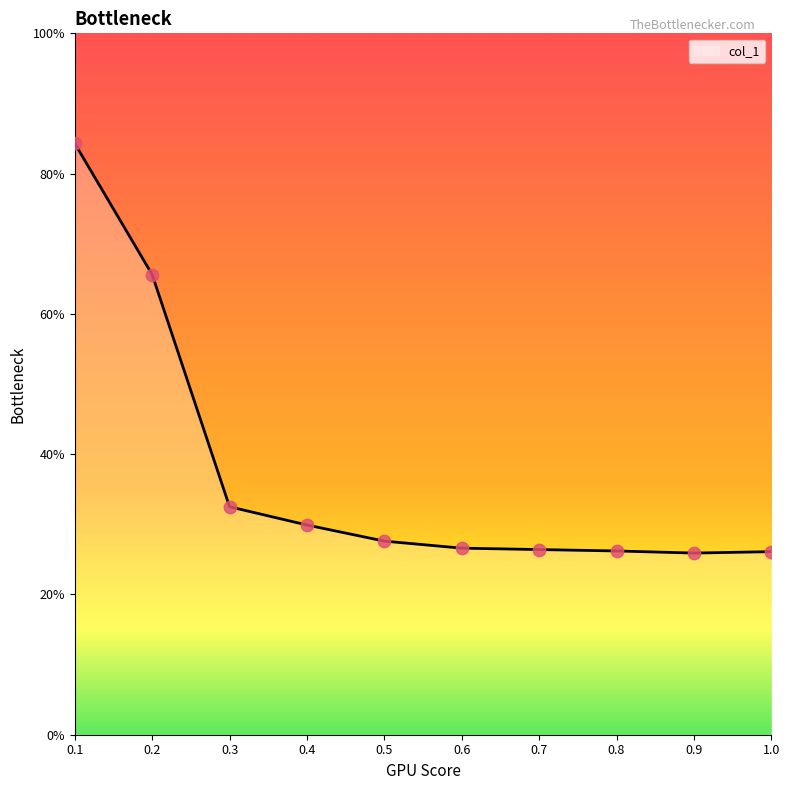

What is the change in value from 0.1 to 0.4?

-54.4